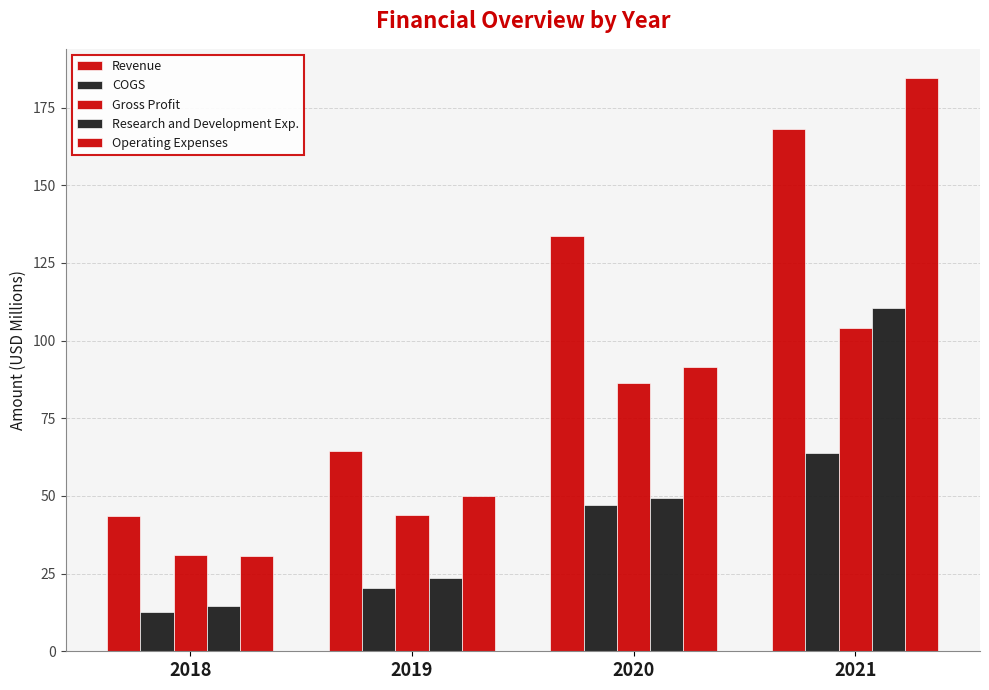

How many groups of bars are there?

4